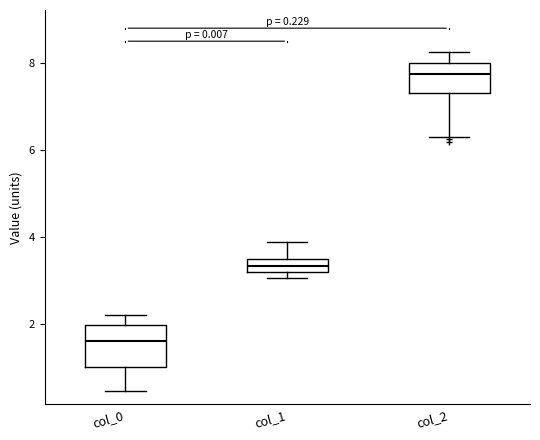

Comparing the boxes themselves (not the whiskers), which one is the tallest?

col_0